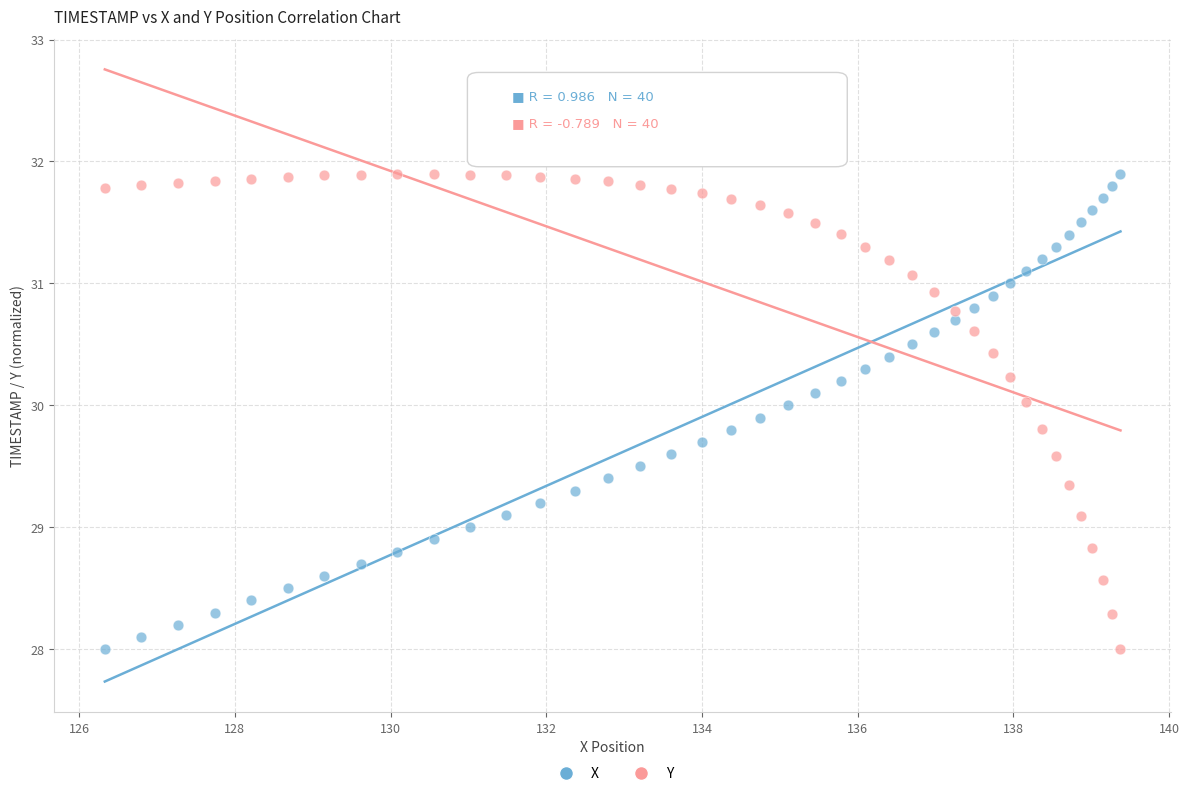

Across all data points, what is the range of X values (max minus min)?

13.0